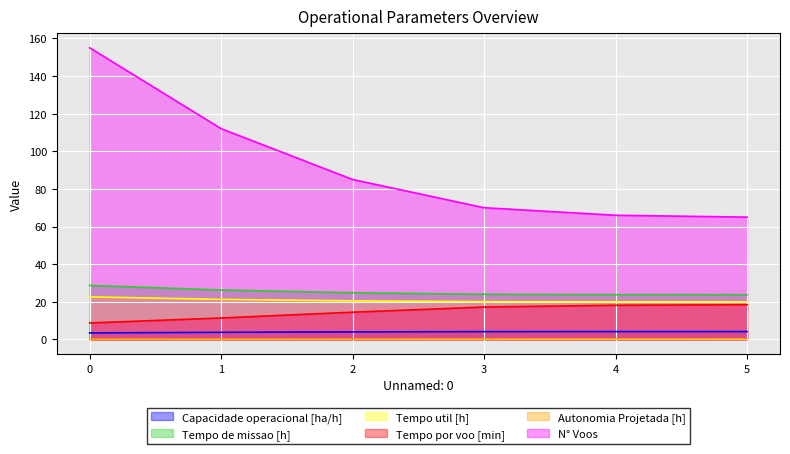

Reading left to right, extract all data points from this chart.

Capacidade operacional [ha/h]: 3.5	3.8	4.0	4.2	4.2	4.2
Tempo de missao [h]: 28.7	26.3	24.8	24.0	23.8	23.8
Tempo util [h]: 22.6	21.3	20.5	20.1	20.0	20.0
Tempo por voo [min]: 8.8	11.4	14.5	17.2	18.2	18.4
Autonomia Projetada [h]: 0.1	0.2	0.2	0.2	0.3	0.3
N° Voos: 155.0	112.0	85.0	70.0	66.0	65.0